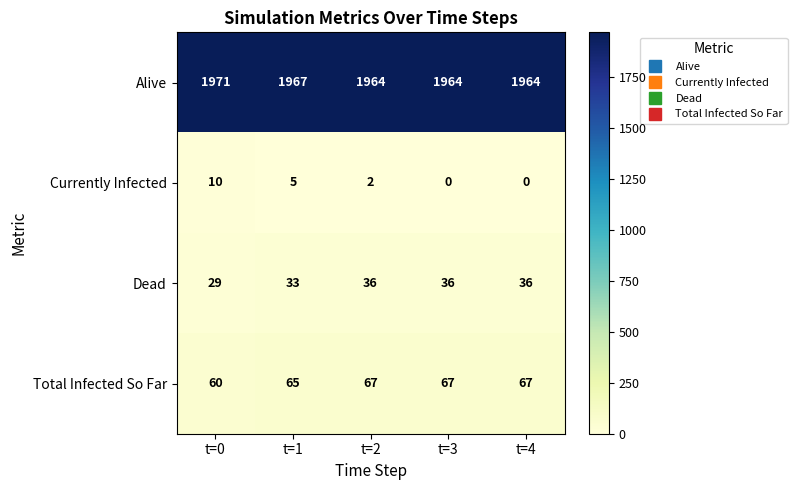

Is it true that Total Infected So Far equals 110 at t=1?

False